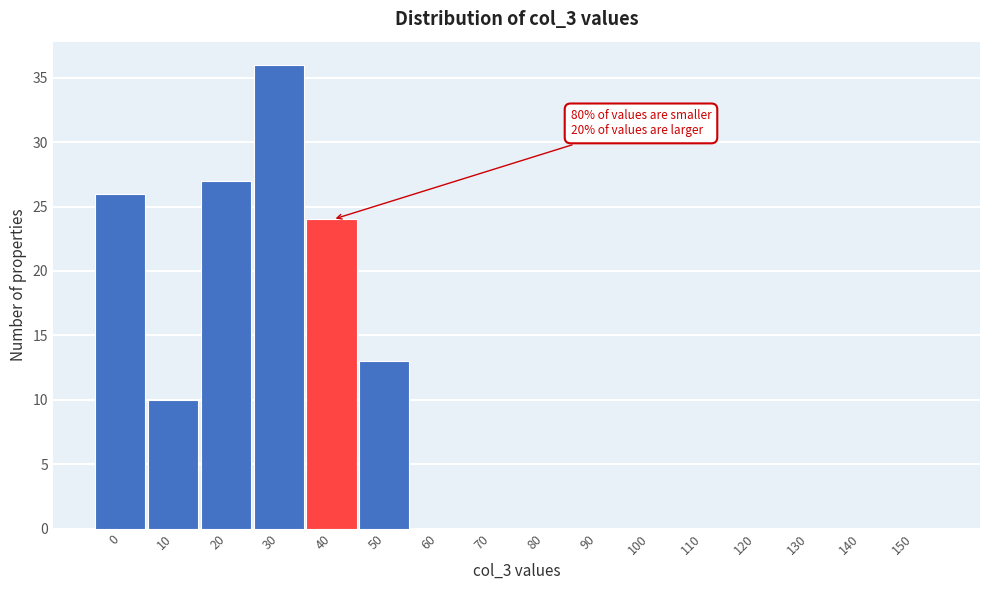

Reading left to right, list all the values displayed in this chart.

0=26	10=10	20=27	30=36	40=24	50=13	60=0	70=0	80=0	90=0	100=0	110=0	120=0	130=0	140=0	150=0